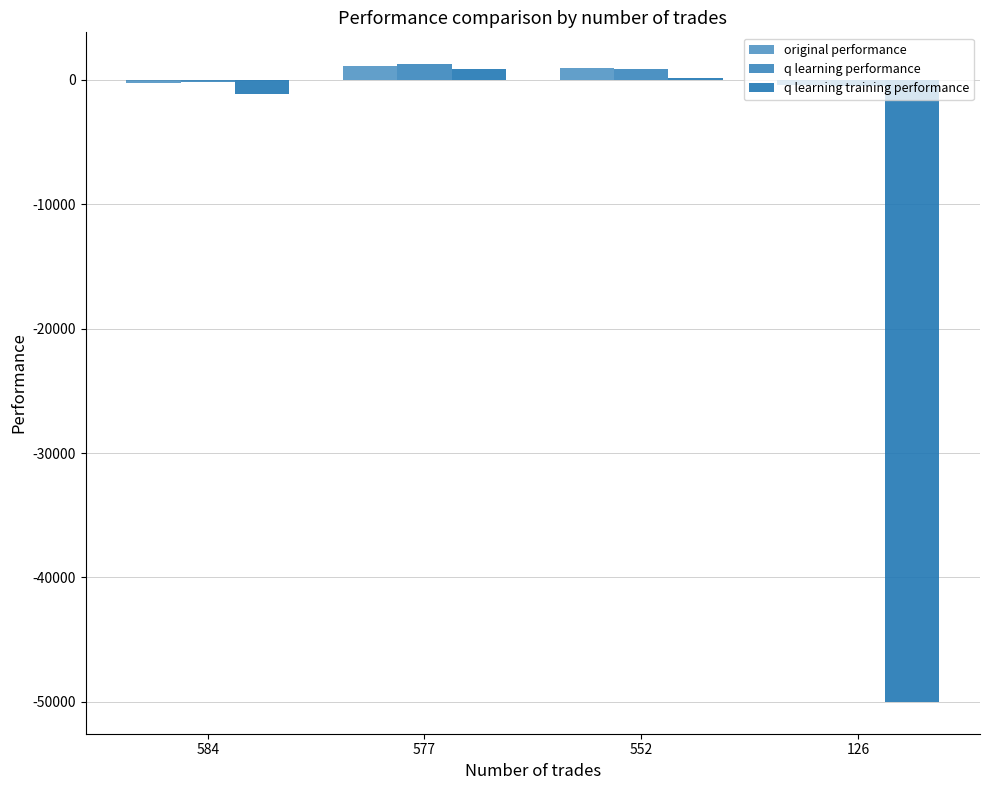

How many data points in q learning training performance are above 113?

2